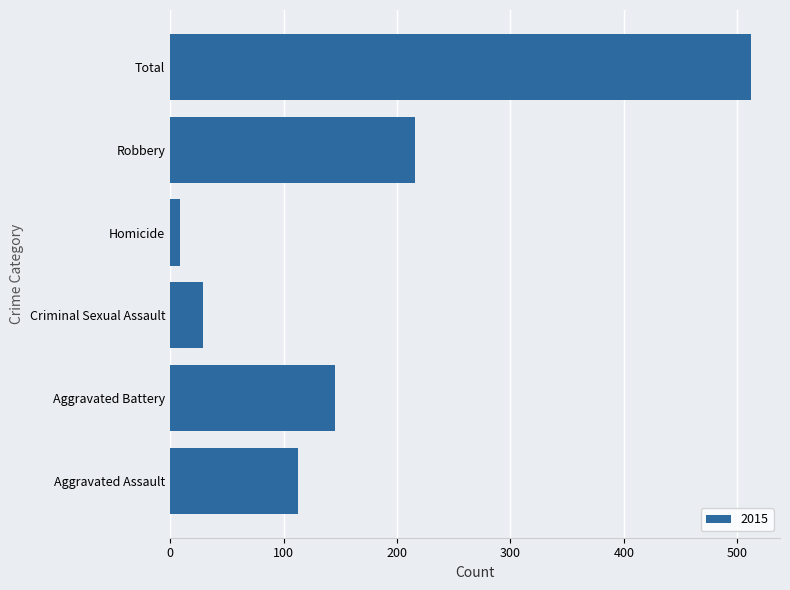

What is the change in value from Aggravated Assault to Aggravated Battery?

+32